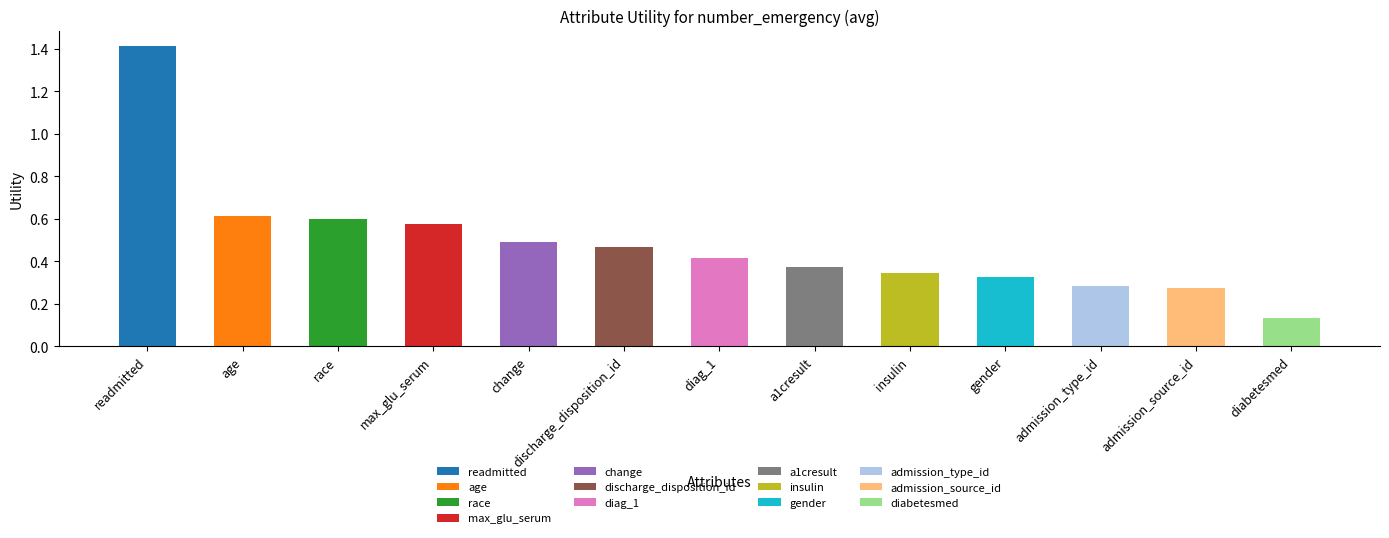

How many categories are shown in the chart?

13